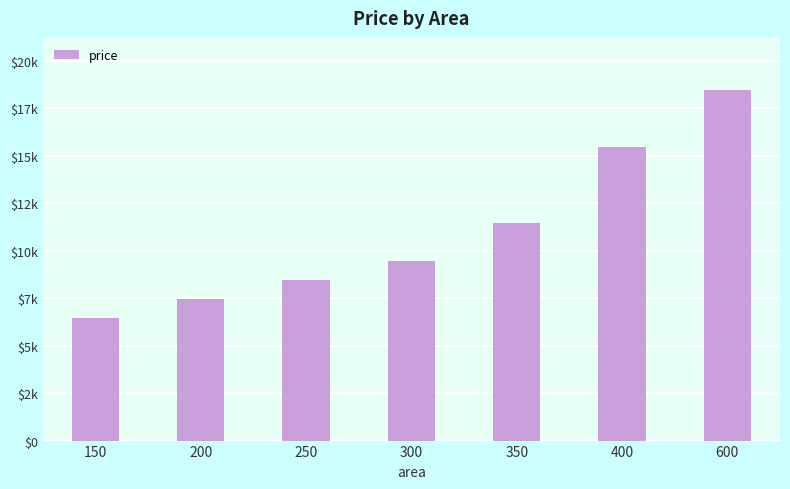

What is the approximate value at 350, to the nearest 100?

11400